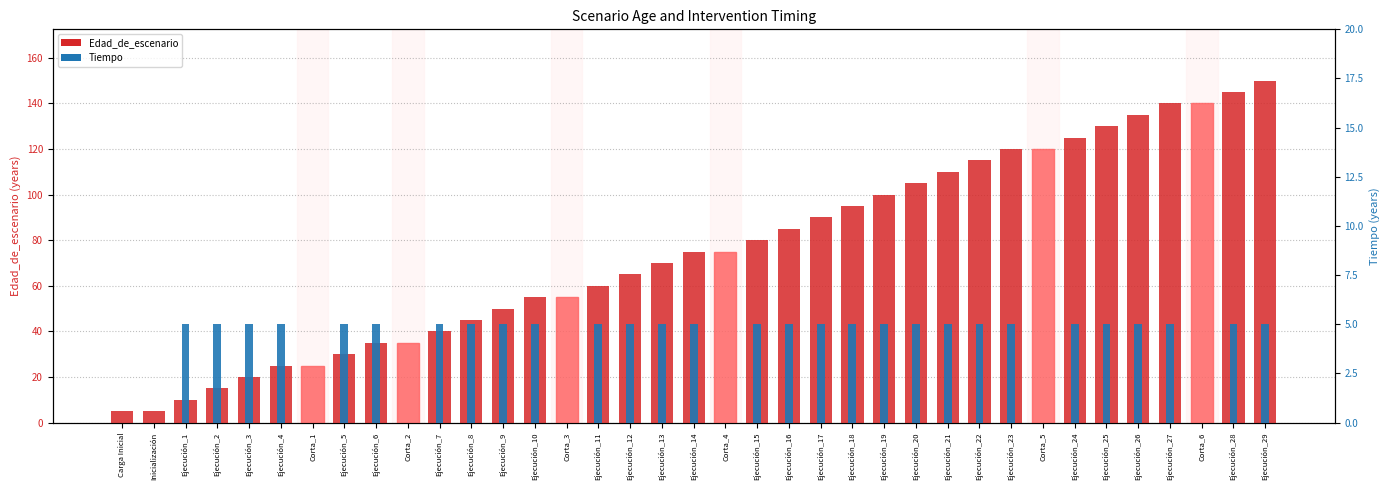

Count the number of categories in the chart.

37